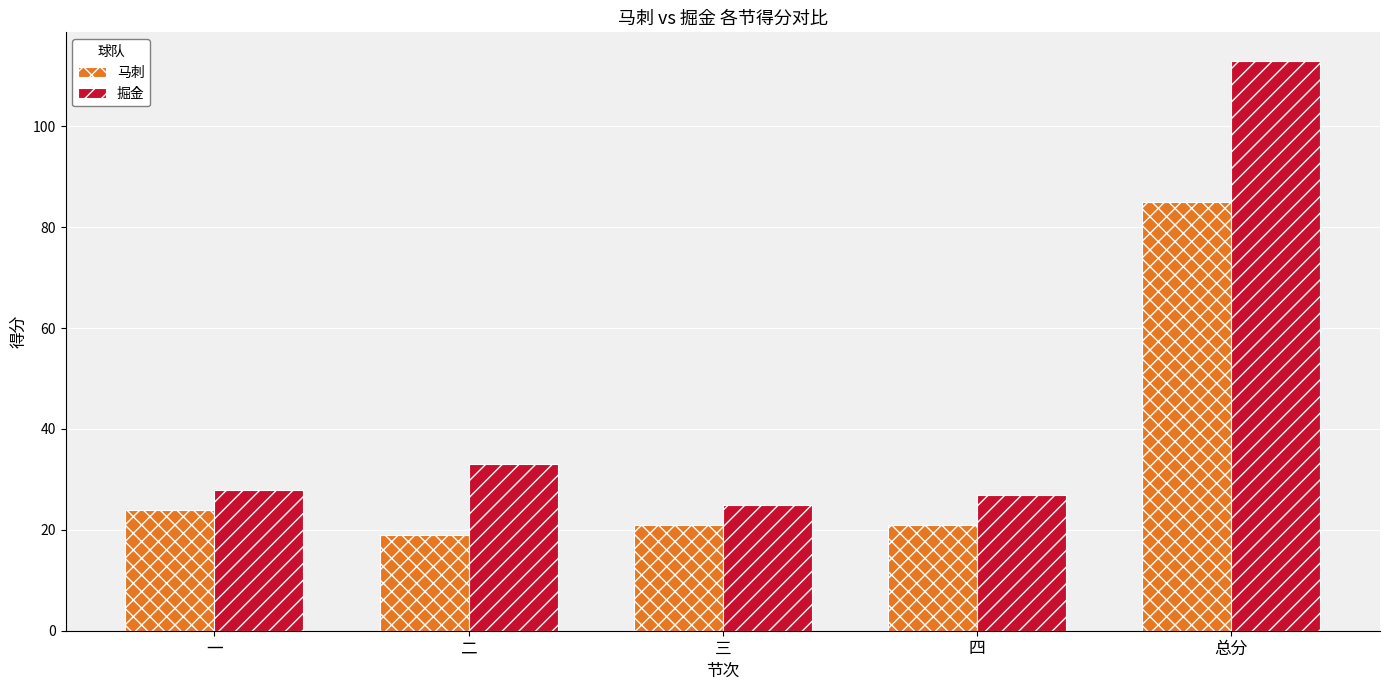

Reading left to right, list all the values displayed in this chart.

马刺: 24	19	21	21	85
掘金: 28	33	25	27	113